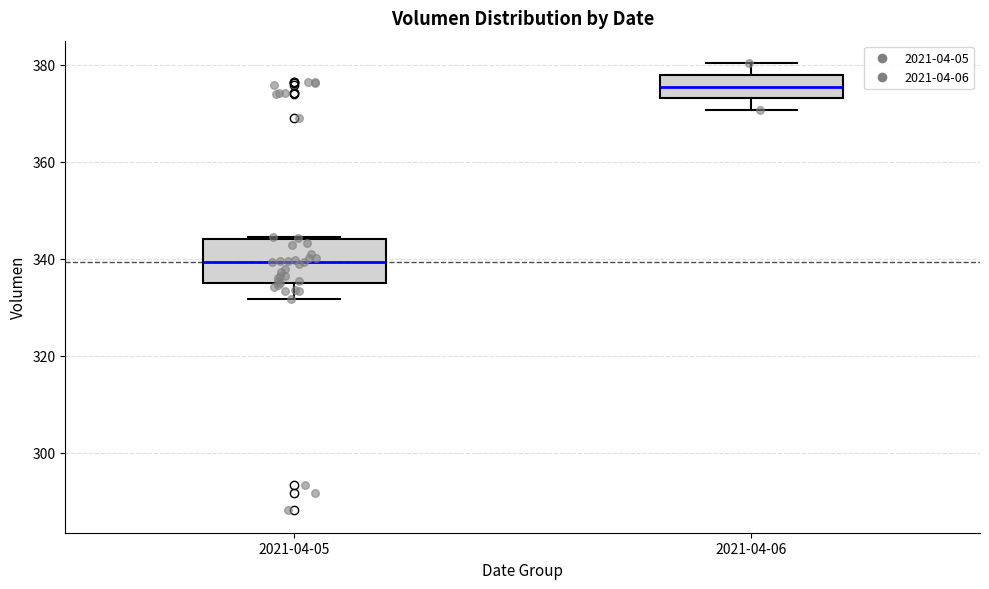

Which box is the tallest, from its lower edge to its upper edge?

2021-04-05